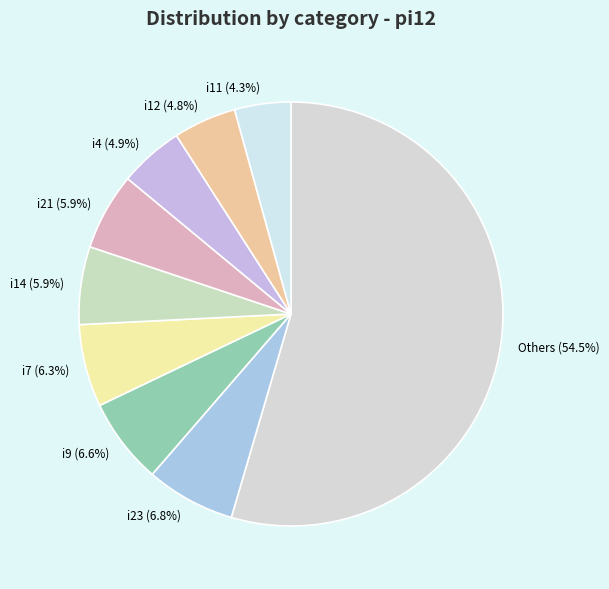

To the nearest percent, what is the difference between the largest and smallest slice percentages?

50%